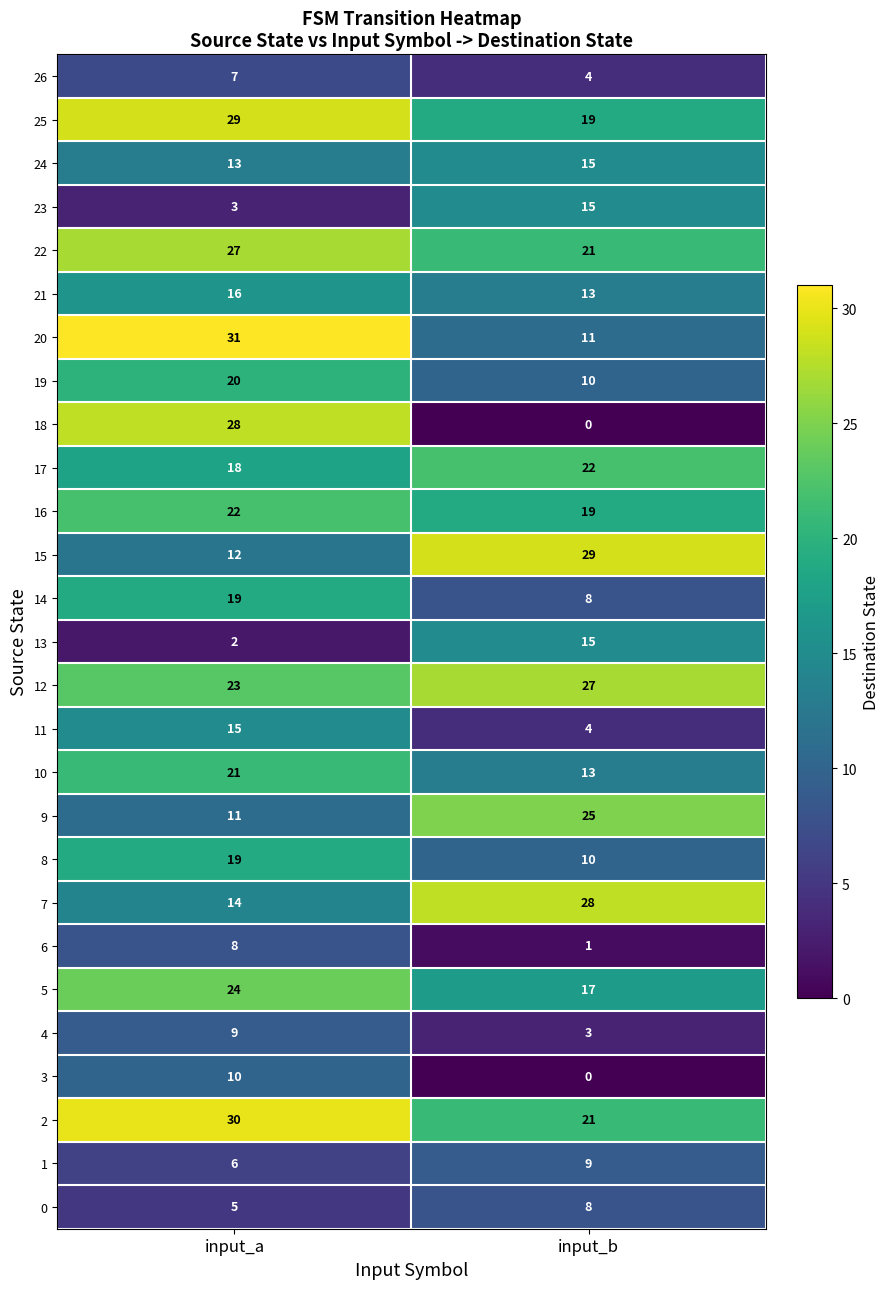

The 6 series shows 8 at input_a. True or false?

True